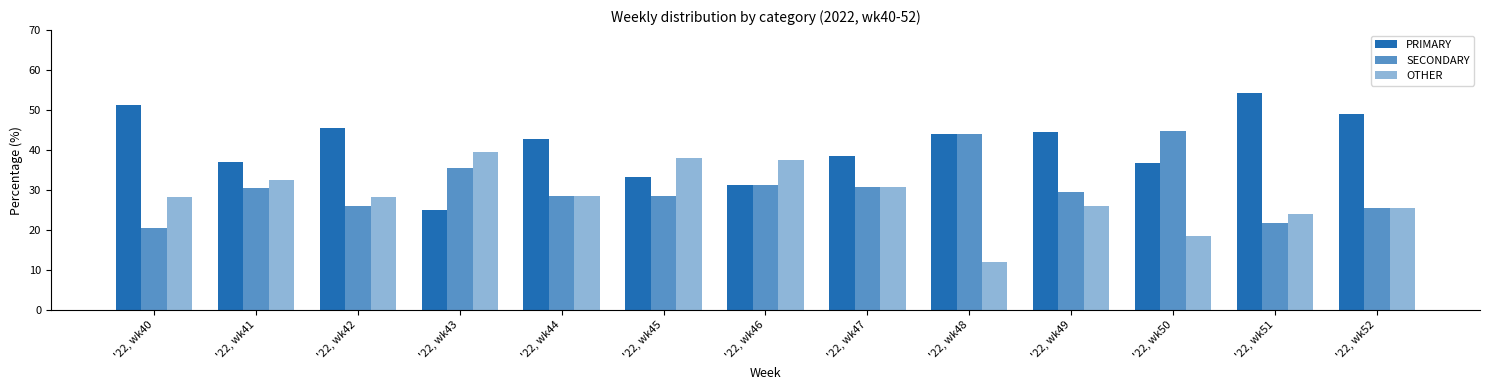

At which label is OTHER closest to 25?

'22, wk52